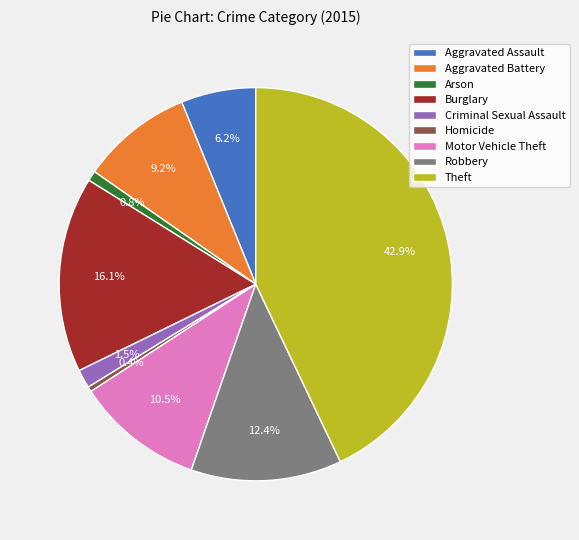

The Arson slice represents 1% of the pie. True or false?

True